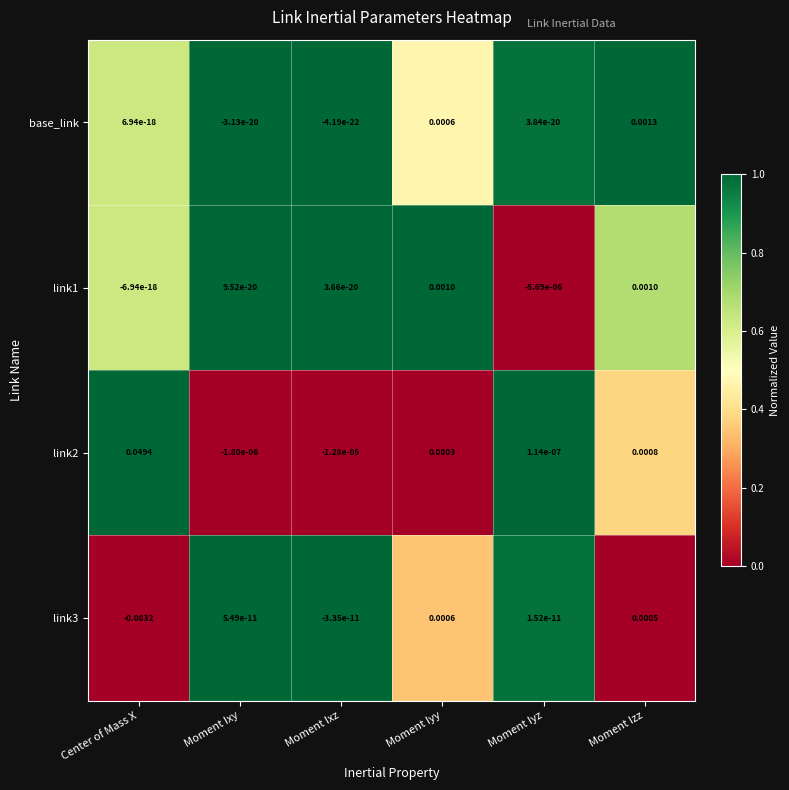

At which label does link3 first exceed 0?

Moment Ixy